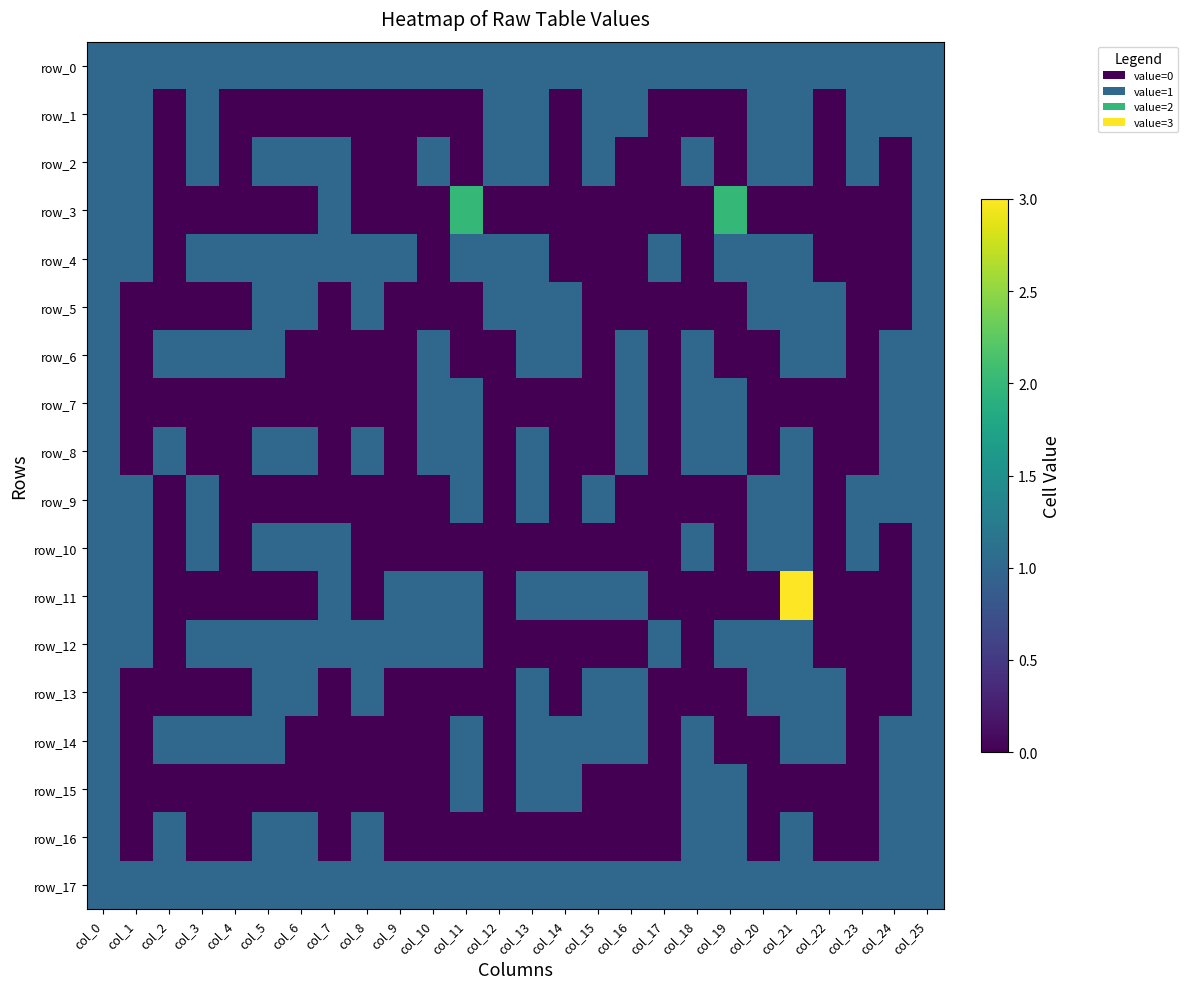

What is the difference between the second highest and second lowest values in the row_7 series?

1